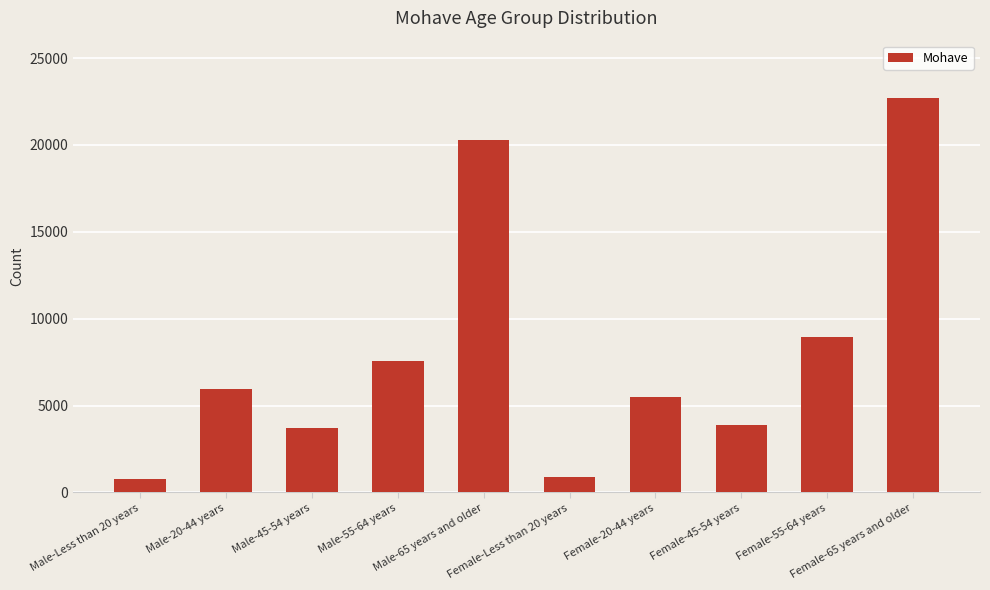

What is the greatest value displayed?

22680